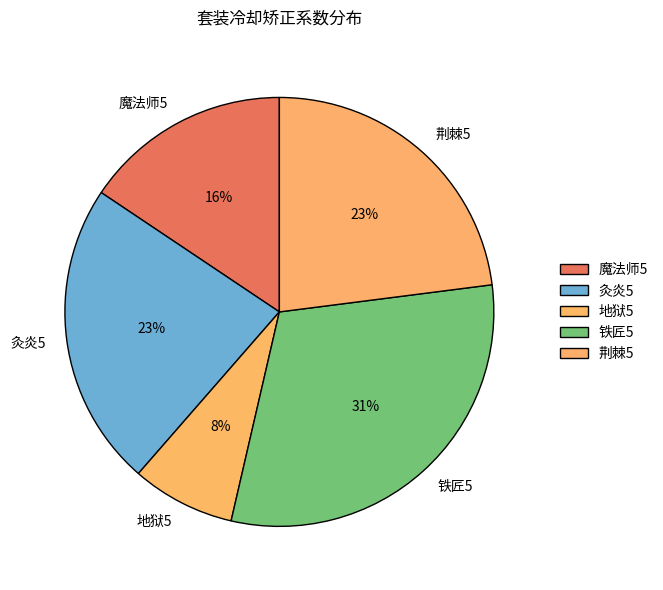

To the nearest percent, what is the average slice percentage?

20%